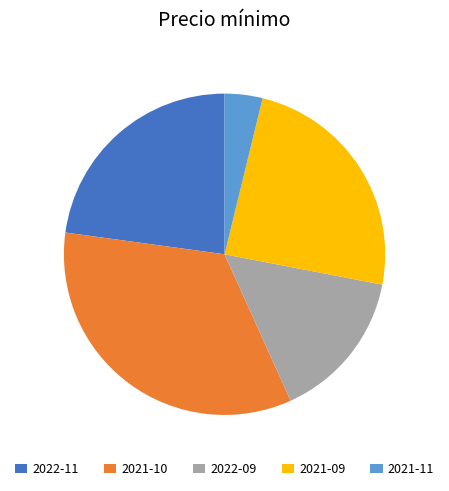

Which slice is the largest?

2021-10